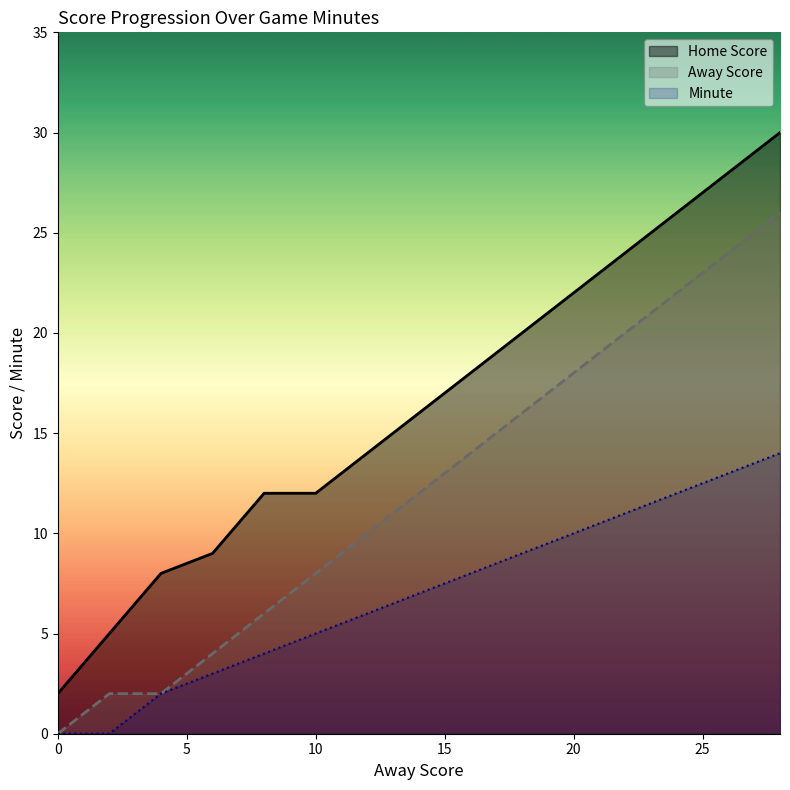

True or false: Minute and Home Score intersect in this chart.

False